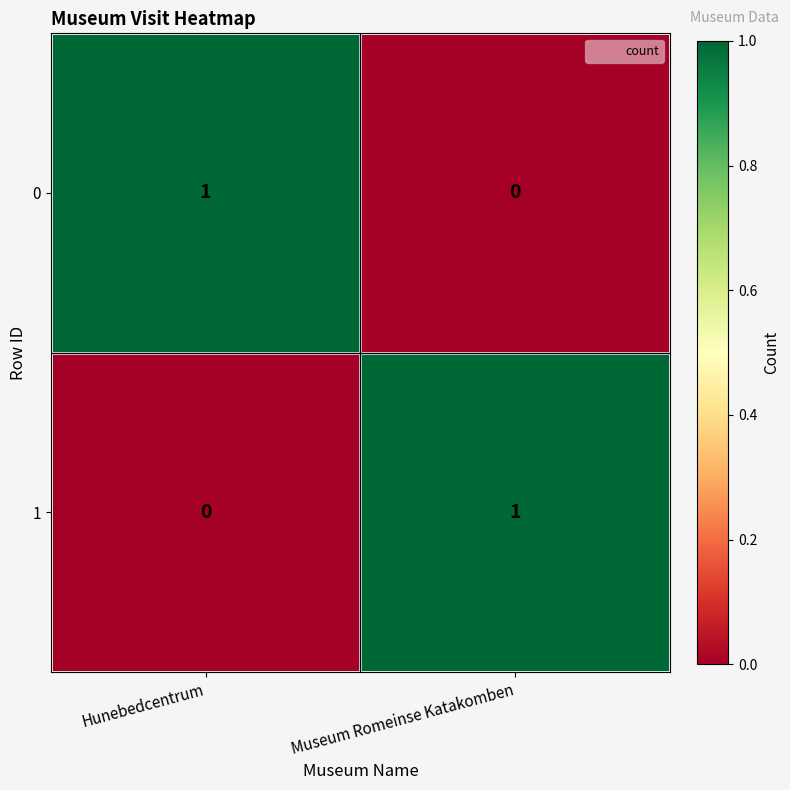

Is it true that 1 equals 0 at Museum Romeinse Katakomben?

False